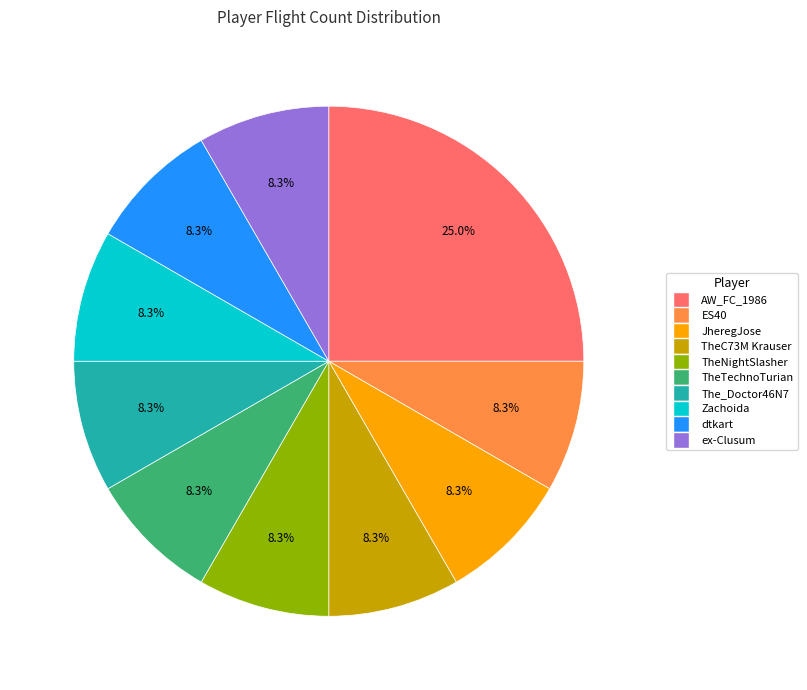

What percentage is NOT represented by dtkart?

91.7%